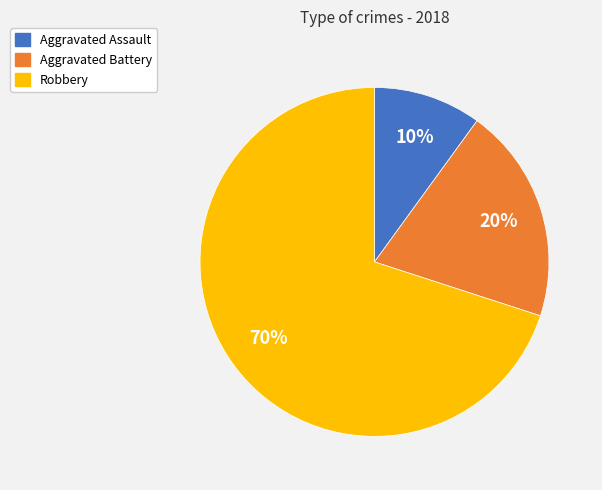

Do Aggravated Battery and Aggravated Assault together represent more than half of the pie?

No